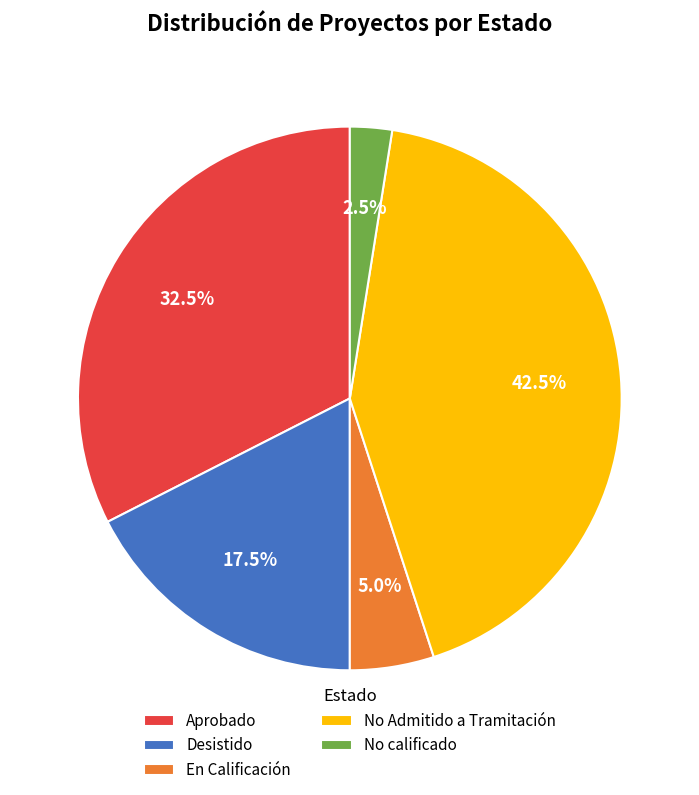

Does any single category account for the majority?

No